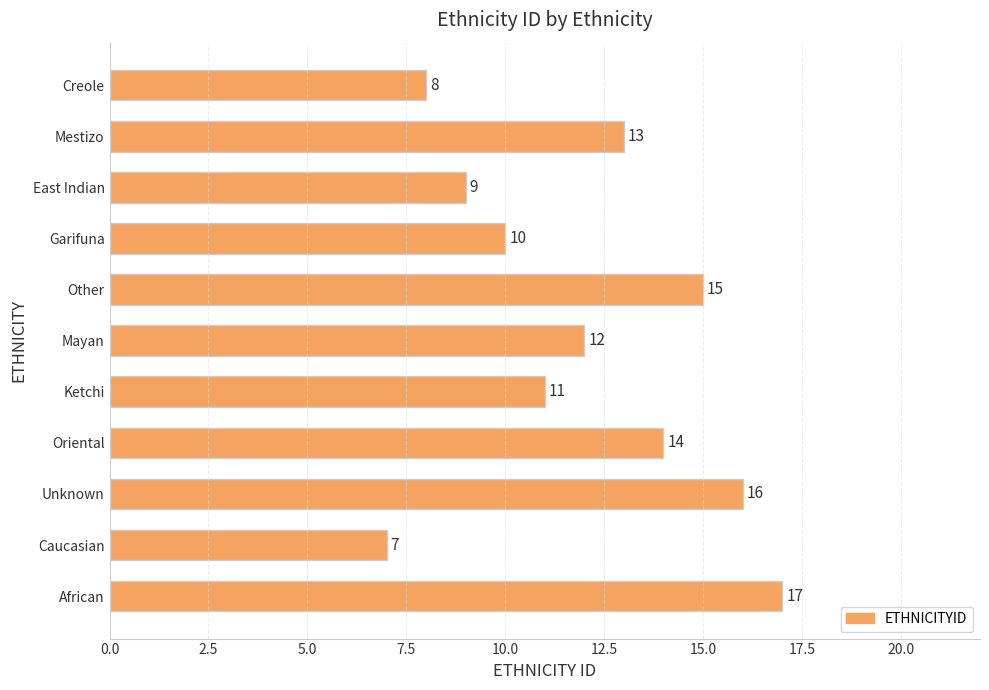

Reading top to bottom, extract all data points from this chart.

Creole=8	Mestizo=13	East Indian=9	Garifuna=10	Other=15	Mayan=12	Ketchi=11	Oriental=14	Unknown=16	Caucasian=7	African=17